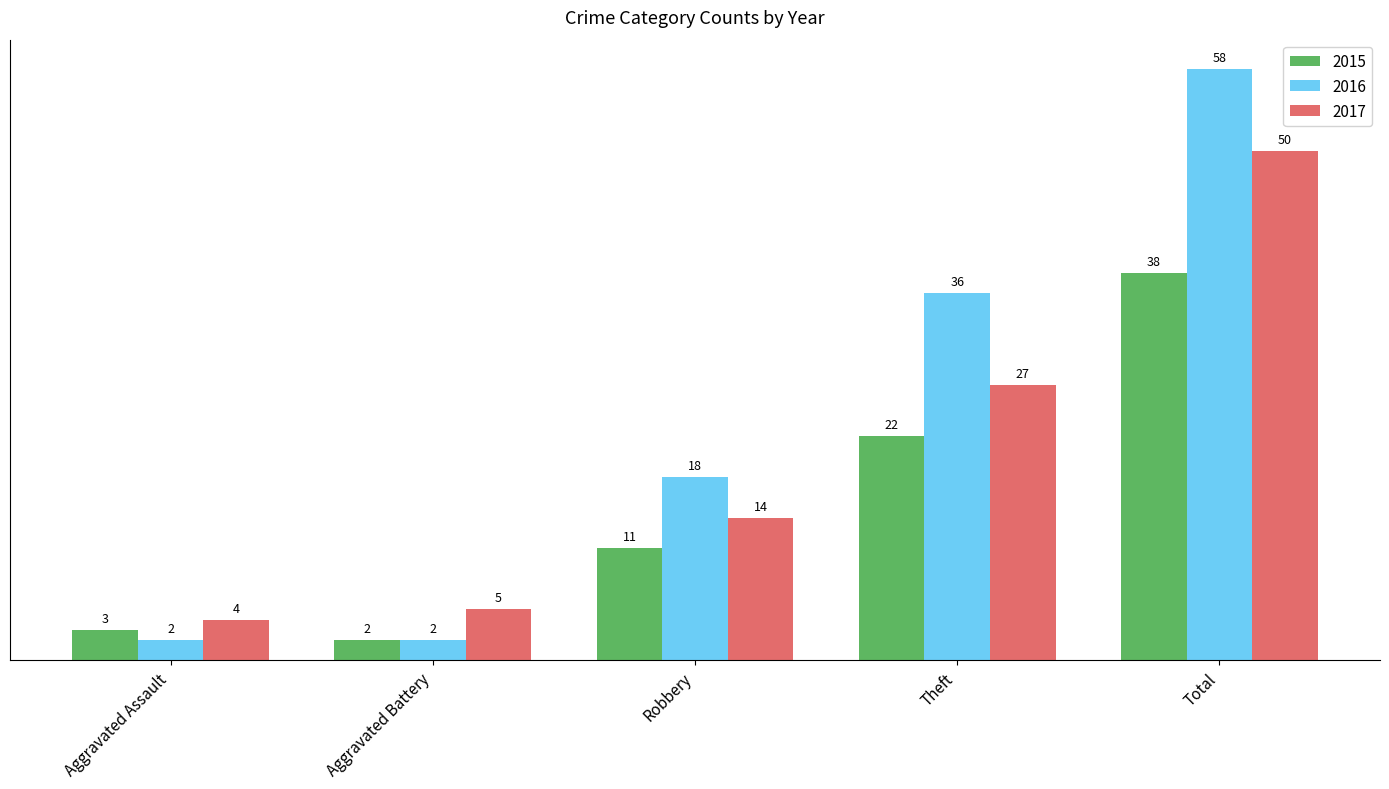

What are all the series names shown in the legend?

2015, 2016, 2017